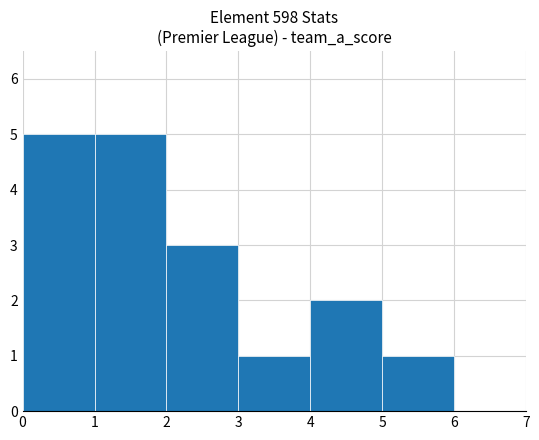

Reading left to right, list all the values displayed in this chart.

0=5	1=5	2=3	3=1	4=2	5=1